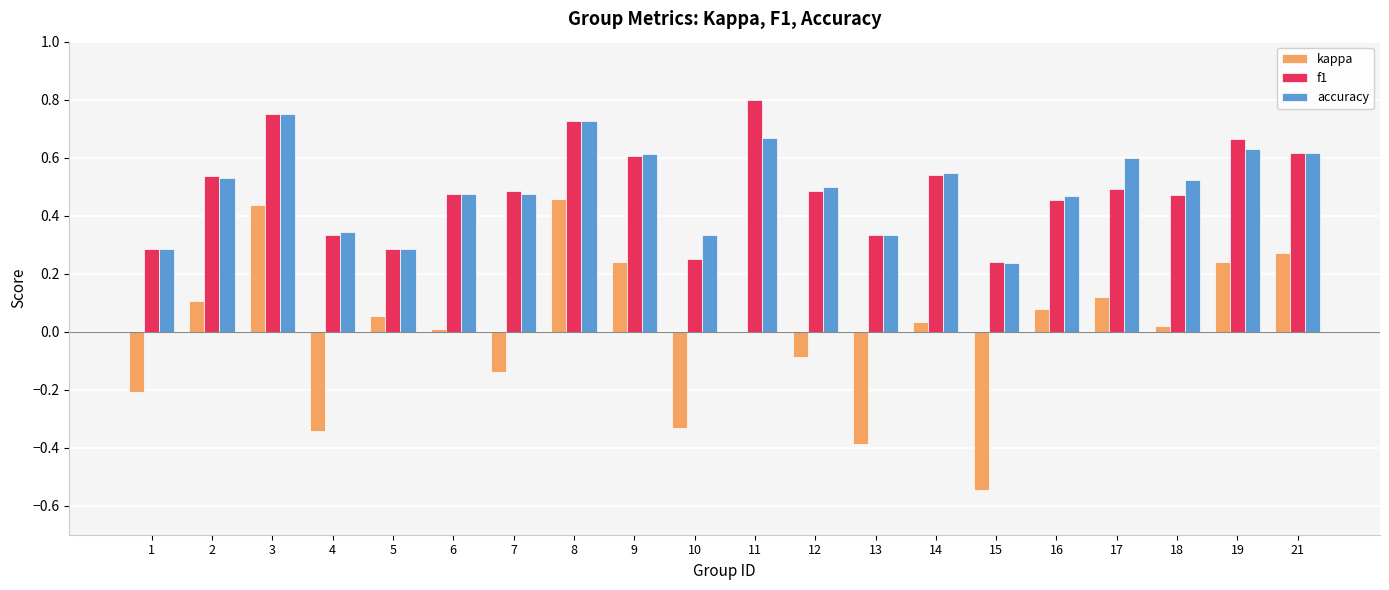

What is the total value across all series at 8?

1.9